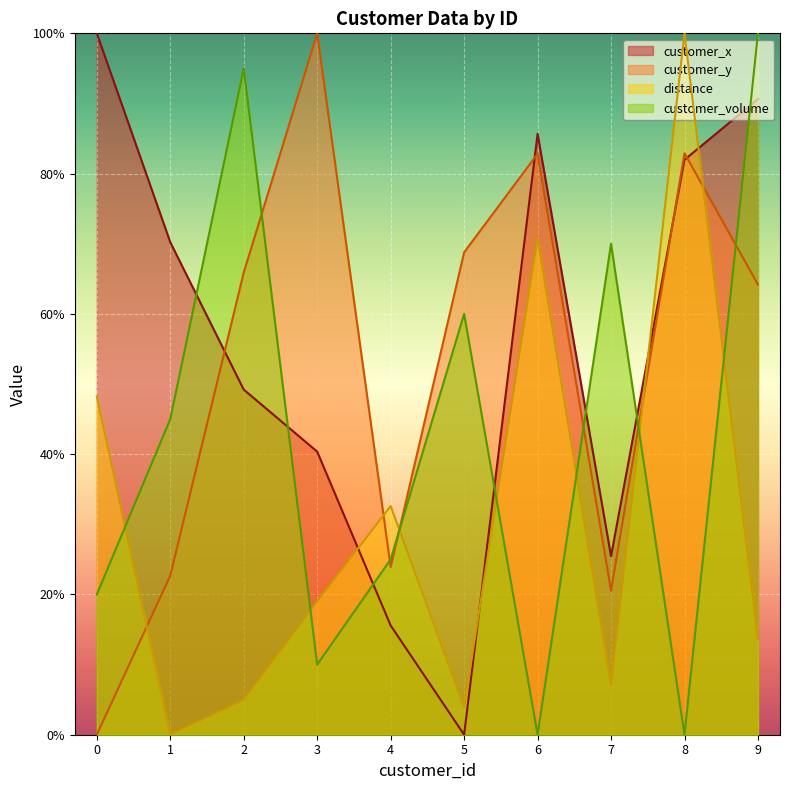

Does the chart display data point markers on the line(s)?

No